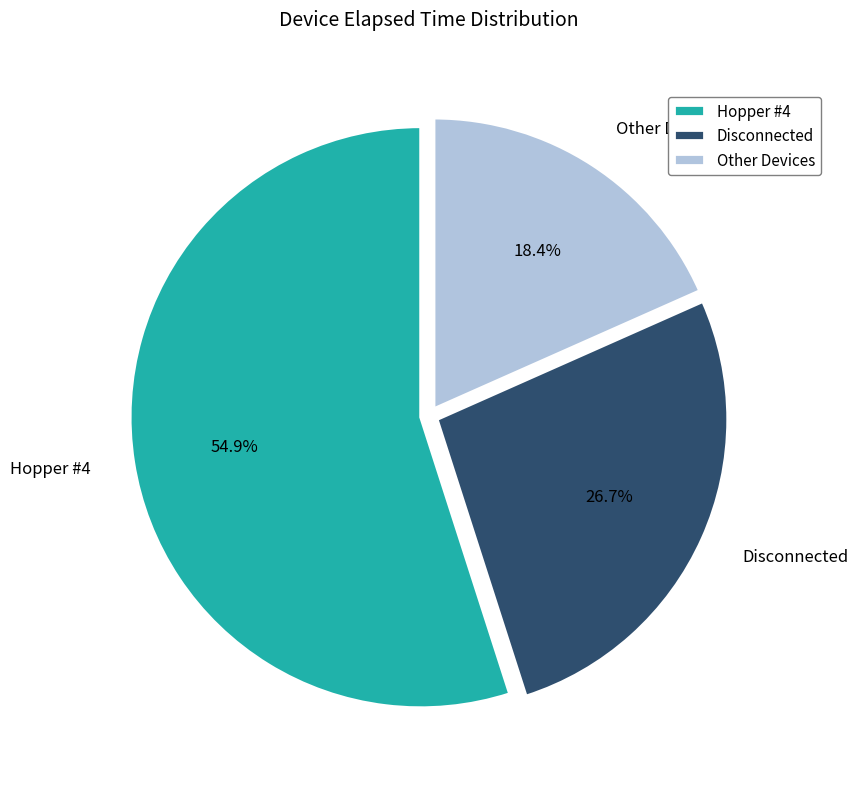

Which has a higher value, Disconnected or Hopper #4?

Hopper #4